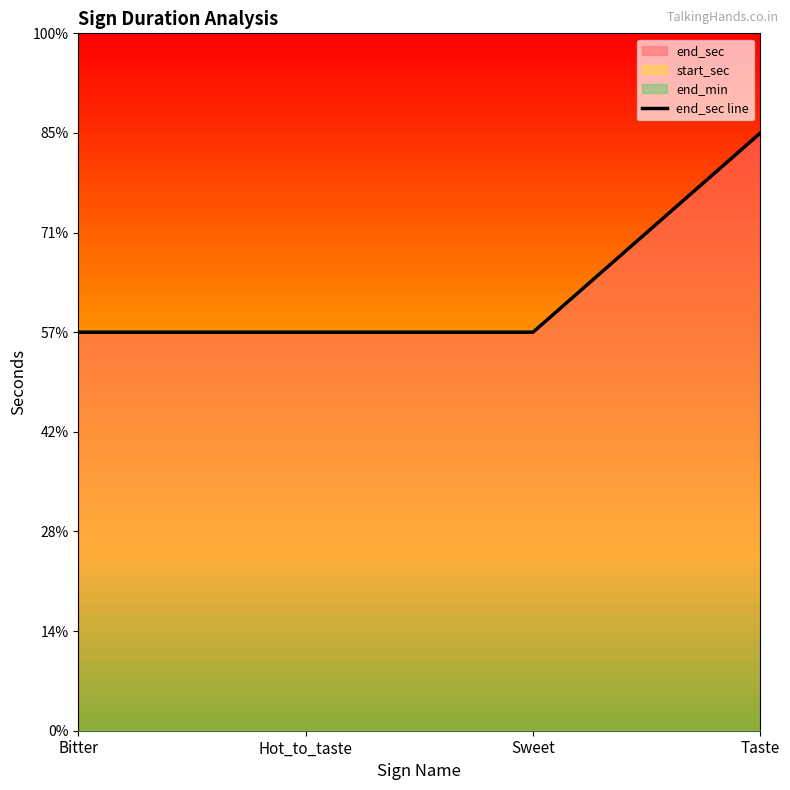

How many data points does each series have?

4